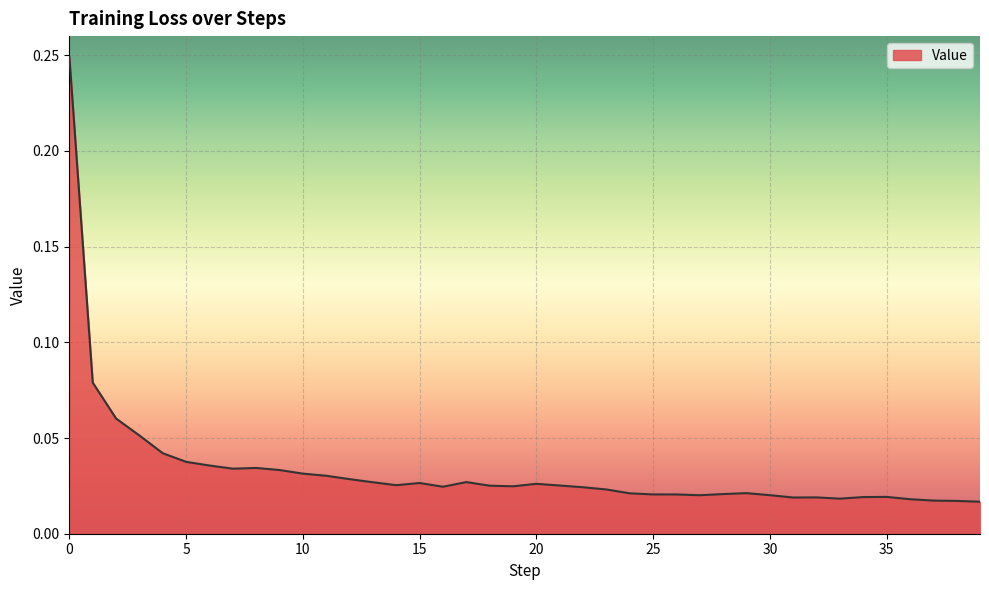

At which category does the chart reach its minimum across all series?

39